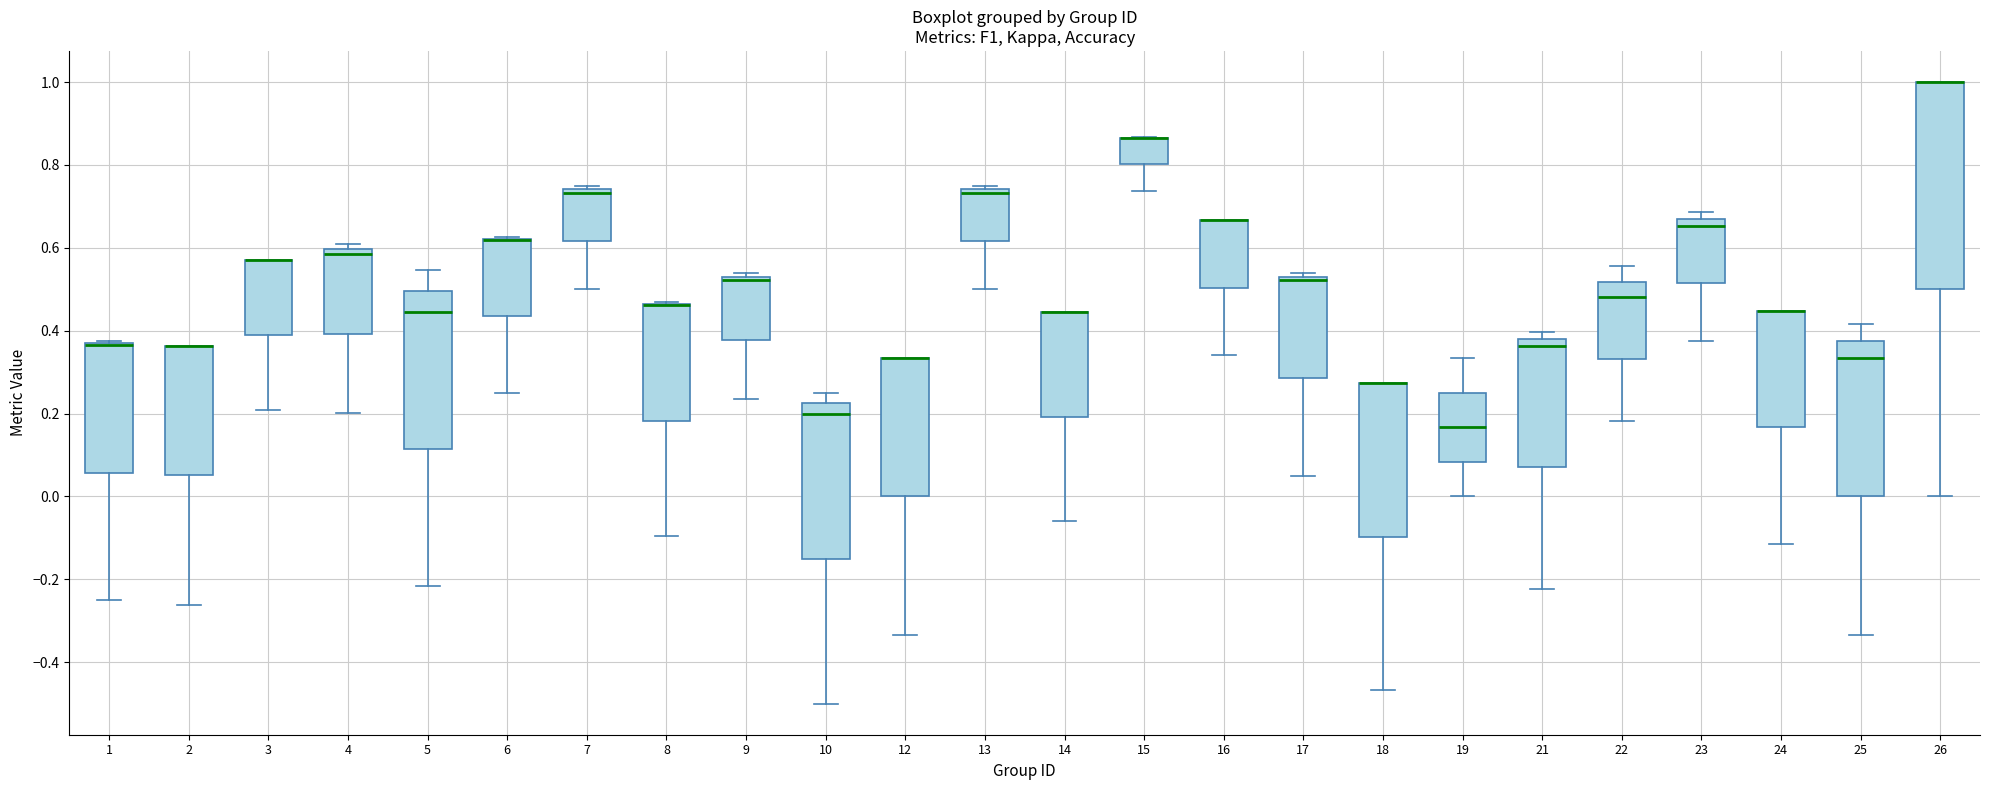

Comparing the boxes themselves (not the whiskers), which one is the tallest?

26